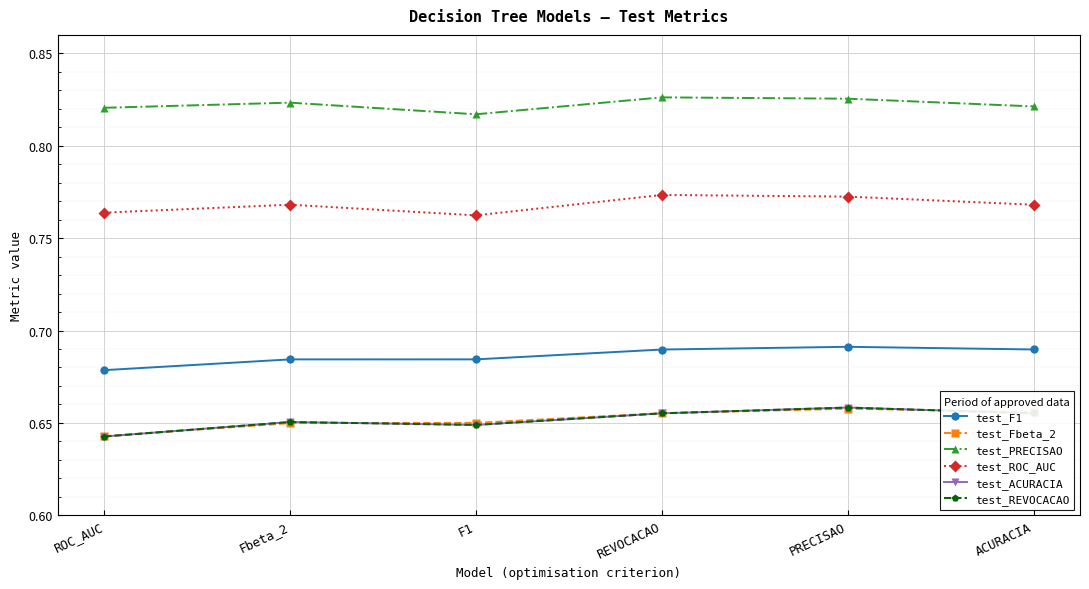

Where is the first local maximum for test_ACURACIA?

Fbeta_2